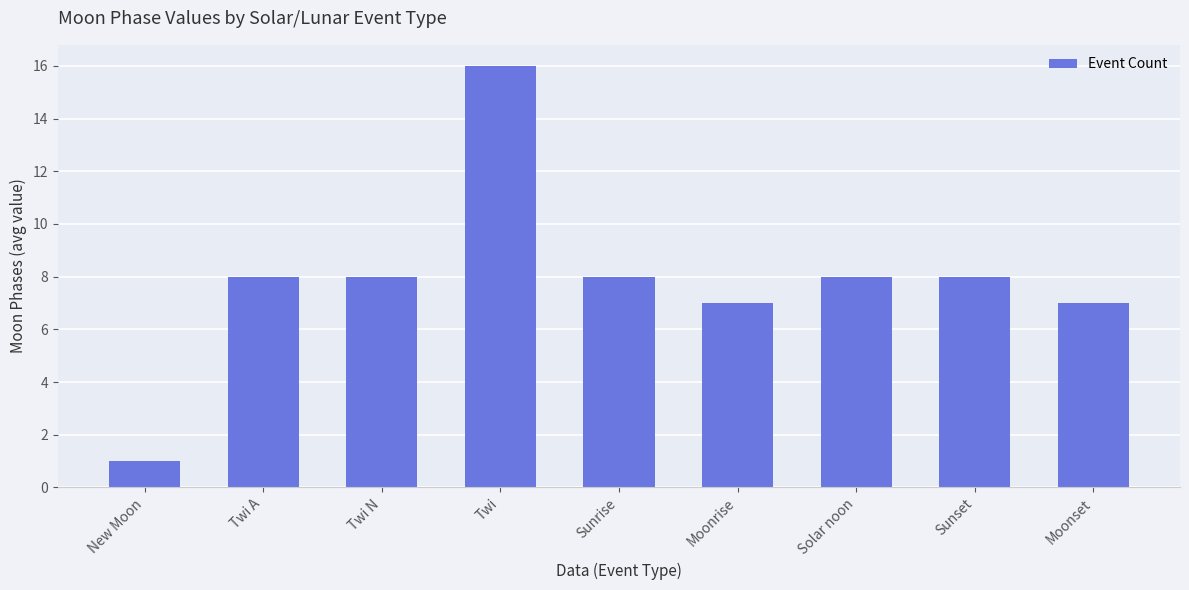

How many distinct data groups are displayed?

1